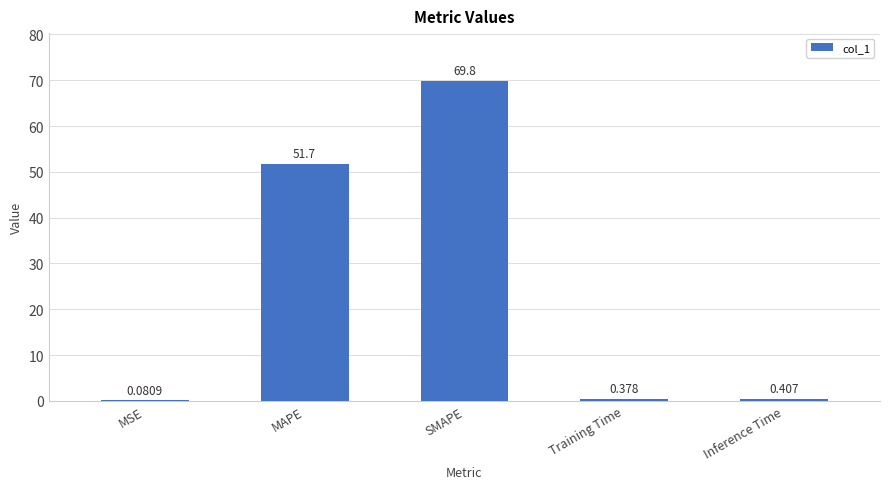

Where is the data nearest to the value 34?

MAPE